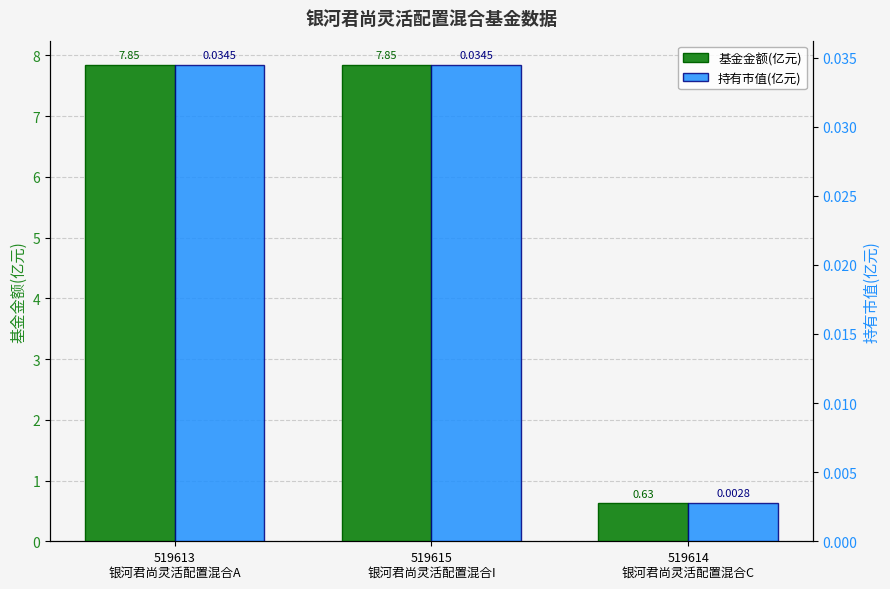

What is the label of the 2nd bar from the left?

519615
银河君尚灵活配置混合I